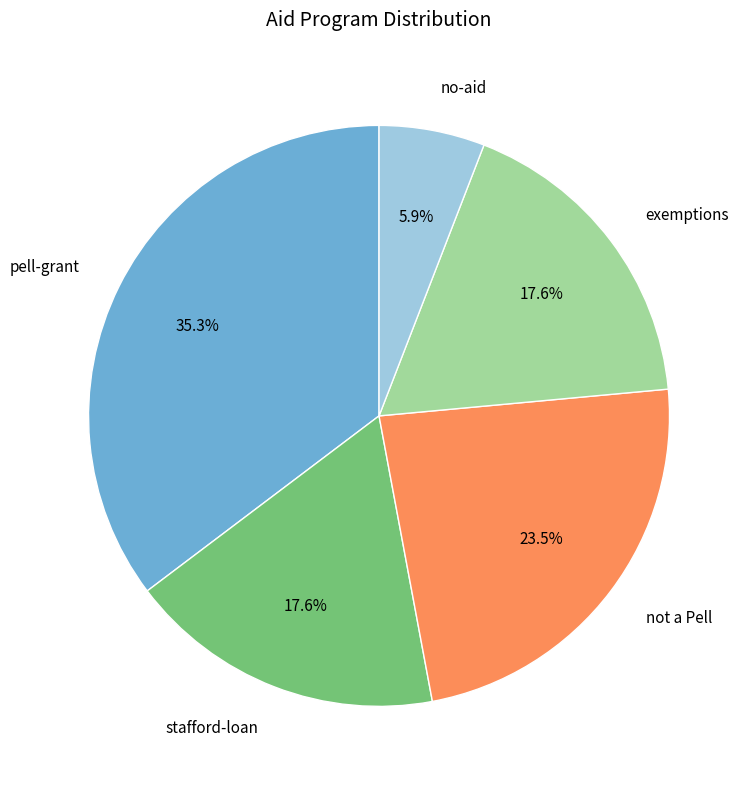

Which category has the smallest portion of the pie?

no-aid